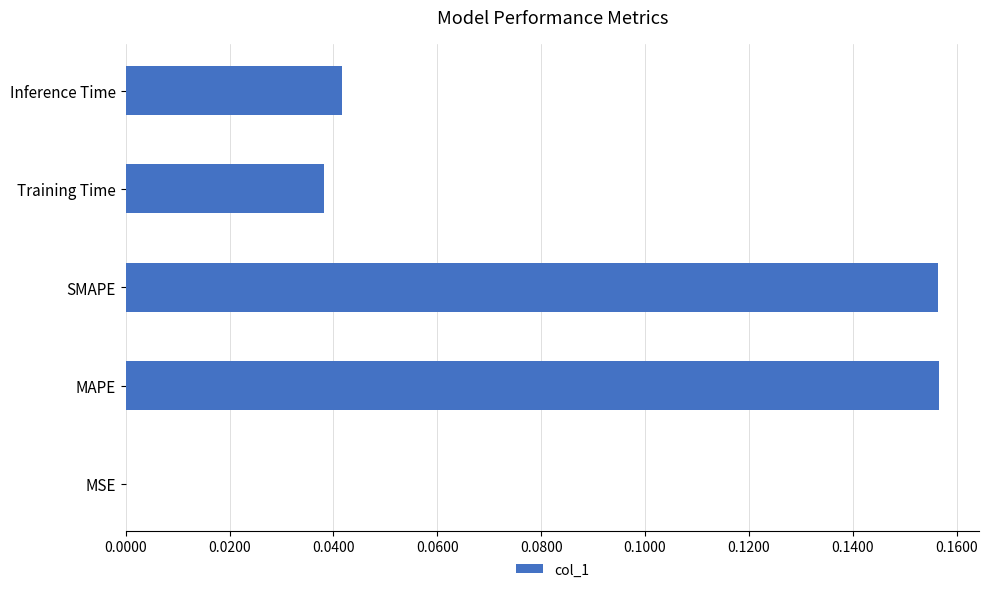

Is it true that the value at Inference Time is 0.0?

True